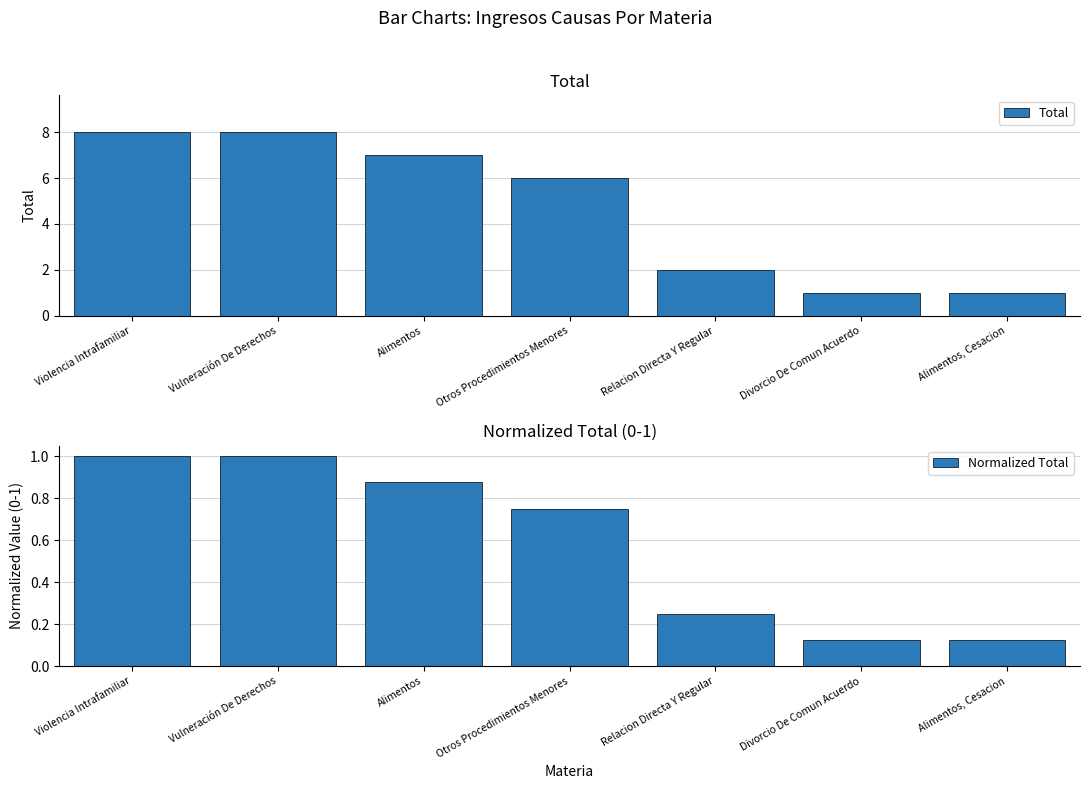

Between Relacion Directa Y Regular and Violencia Intrafamiliar, which is larger?

Violencia Intrafamiliar